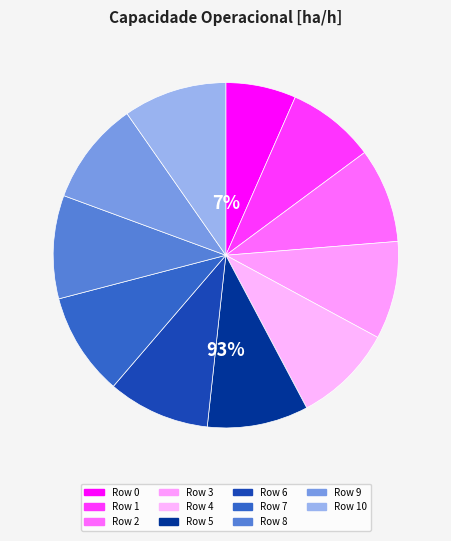

Between 1 and 3, which is larger?

3